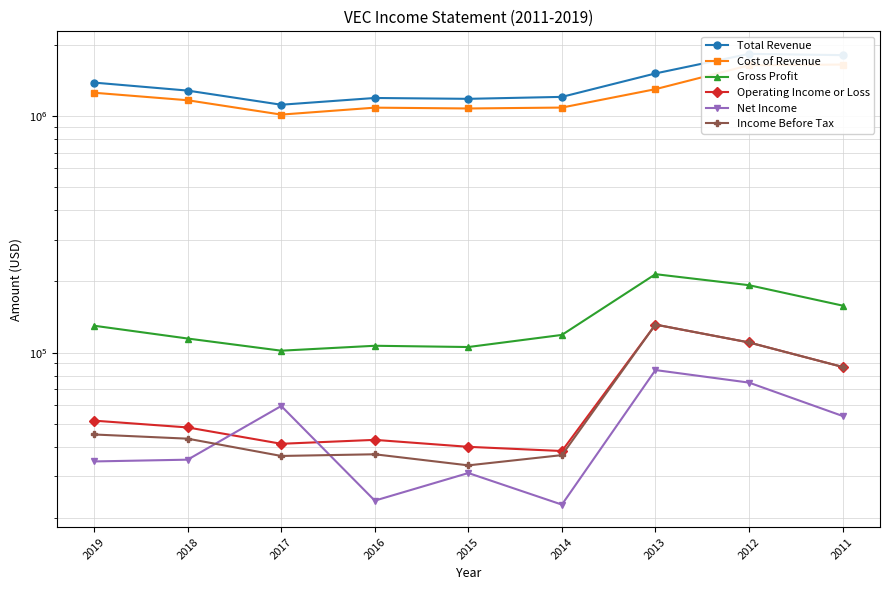

Count the number of categories in the chart.

9